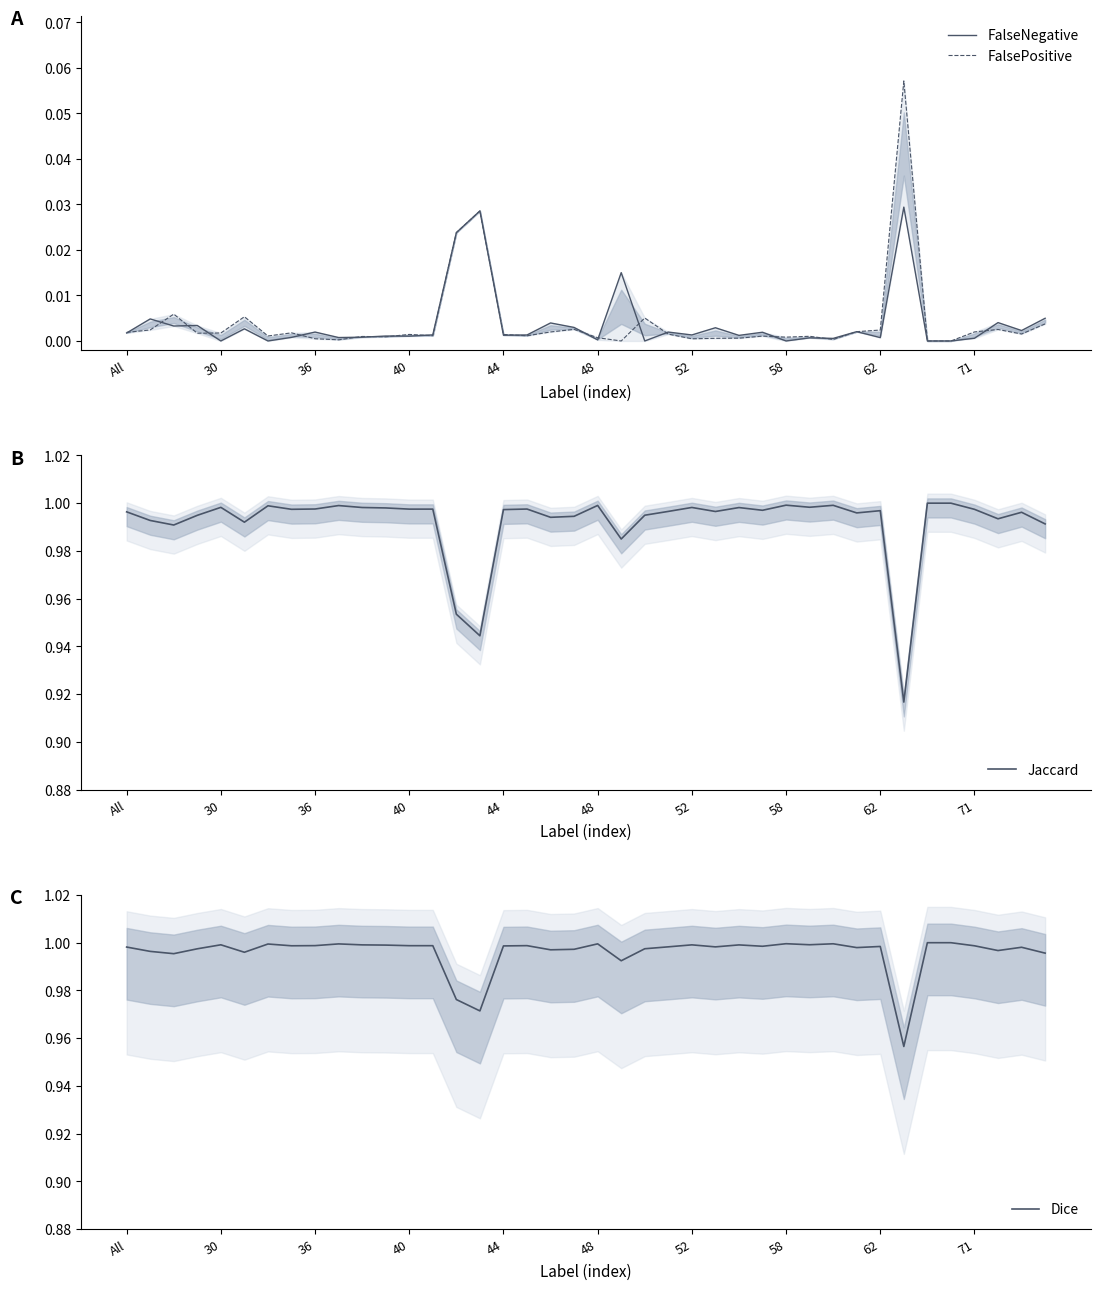

In Dice, how many points are lower than both neighbors (excluding endpoints)?

12